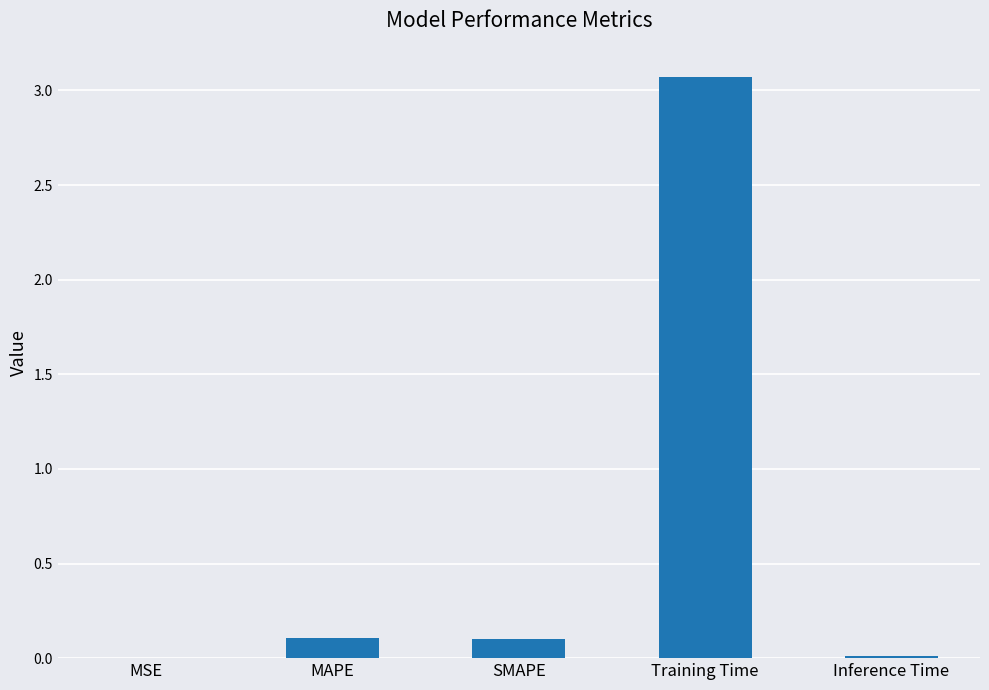

What is the change in value from MSE to SMAPE?

+0.1